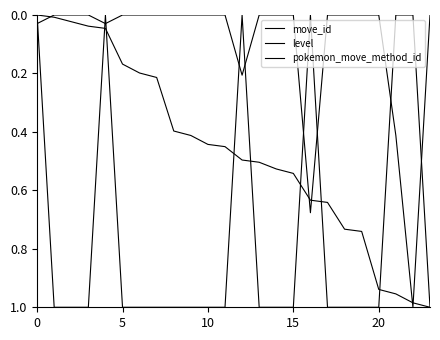

Which series has the widest spread of values?

move_id